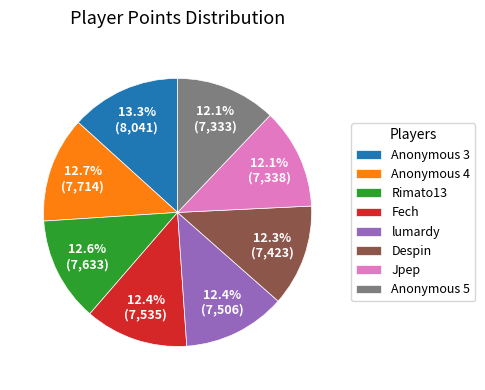

Between Anonymous 3 and Despin, which is larger?

Anonymous 3